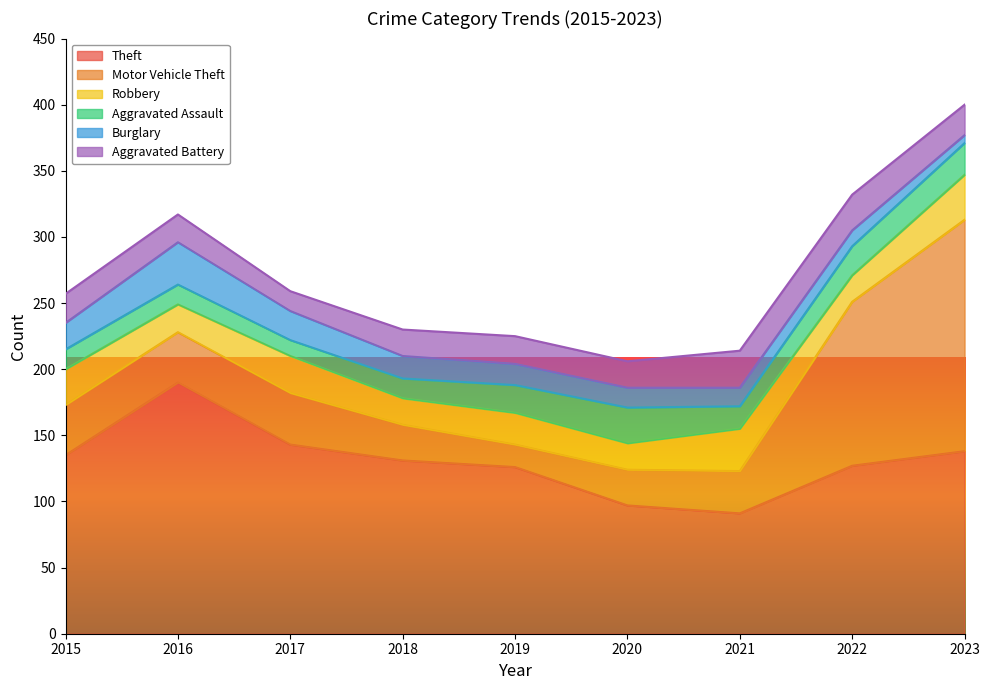

At 2016, list the series in order from largest to smallest.

Theft, Motor Vehicle Theft, Burglary, Robbery, Aggravated Battery, Aggravated Assault